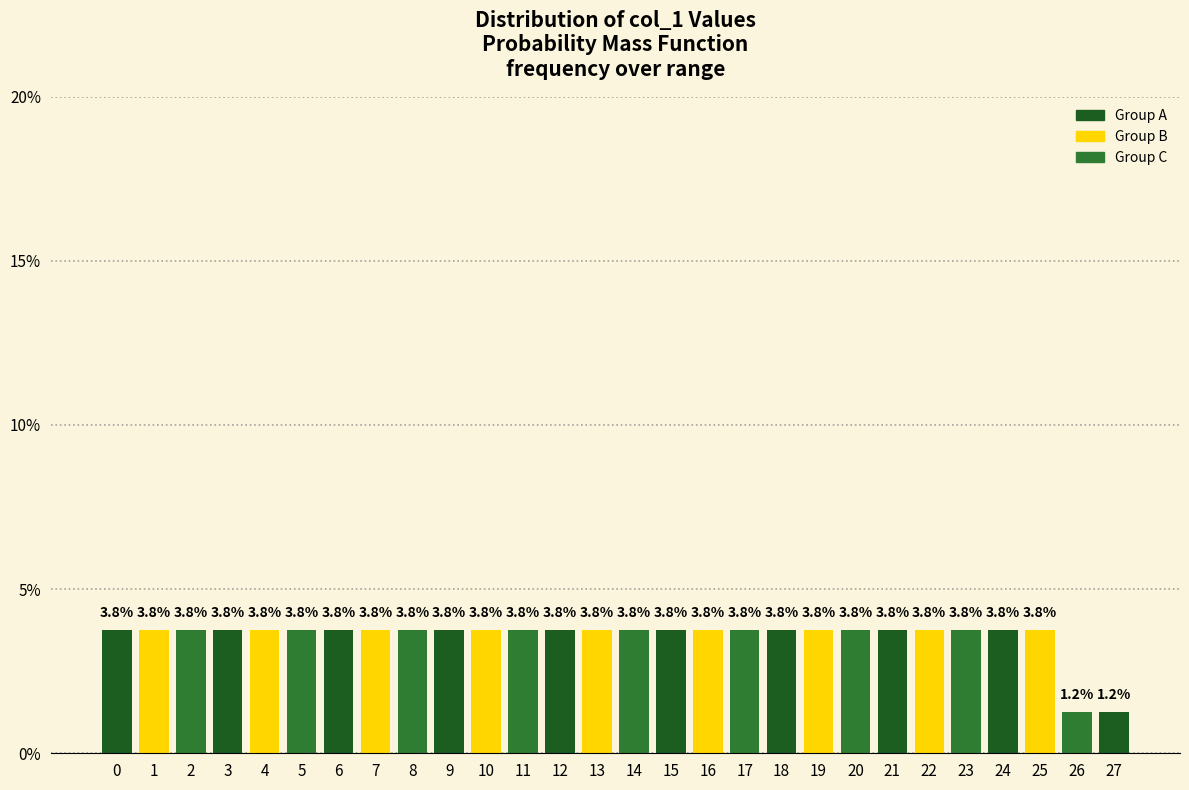

How tall is the bar that spans 10.5 to 11.5 on the x-axis?

3.8